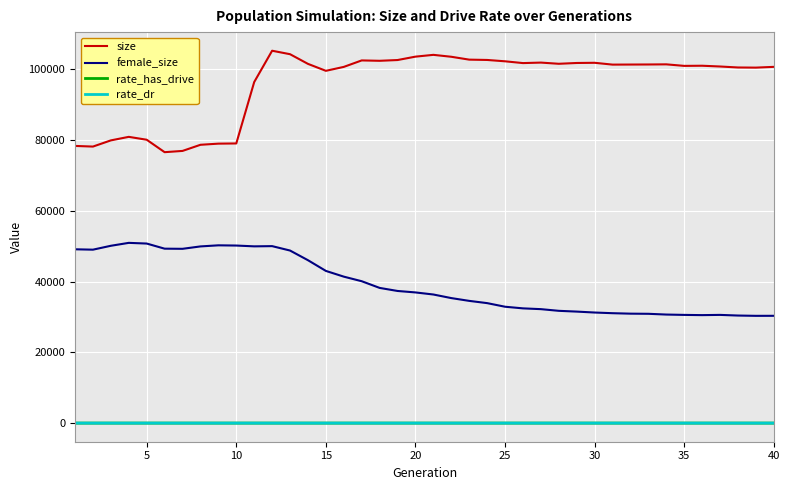

Which series has the largest range (max minus min)?

size